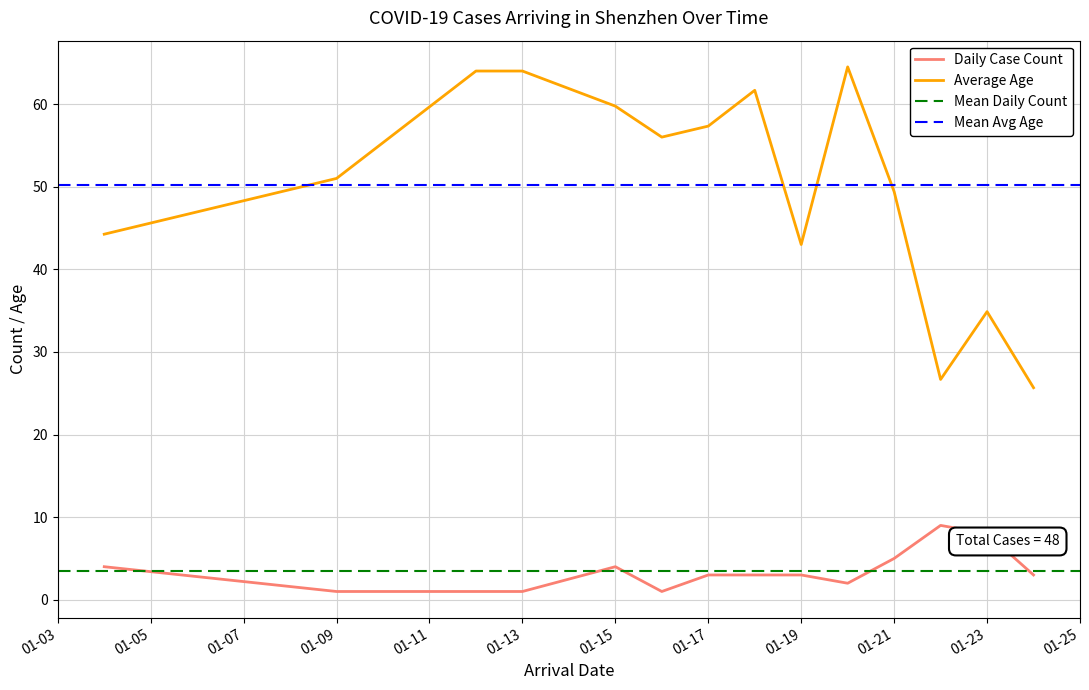

What is the sum of all Daily Case Count values?

48.0